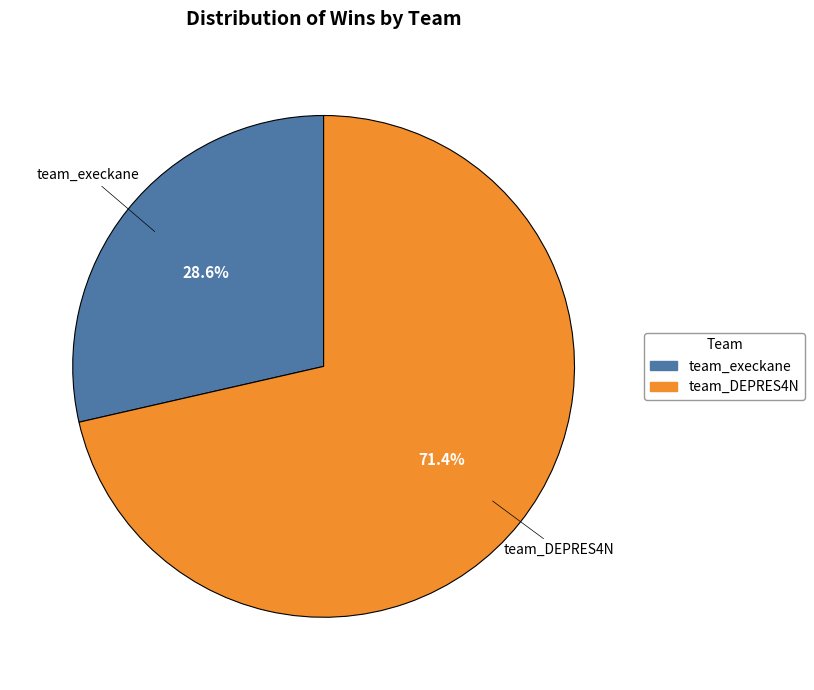

Between team_DEPRES4N and team_execkane, which is larger?

team_DEPRES4N